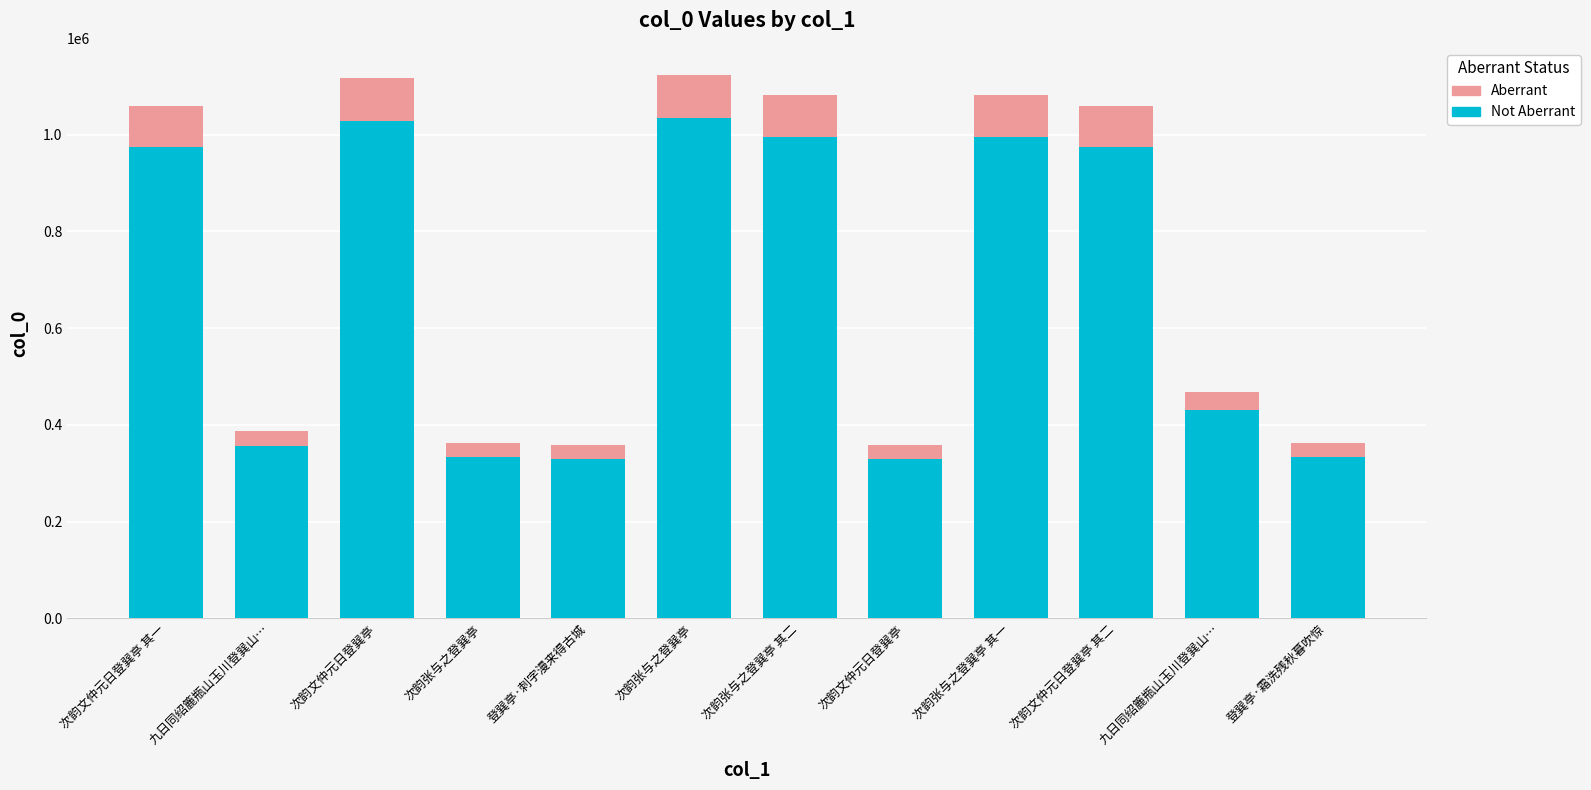

How many categories are shown in the chart?

12